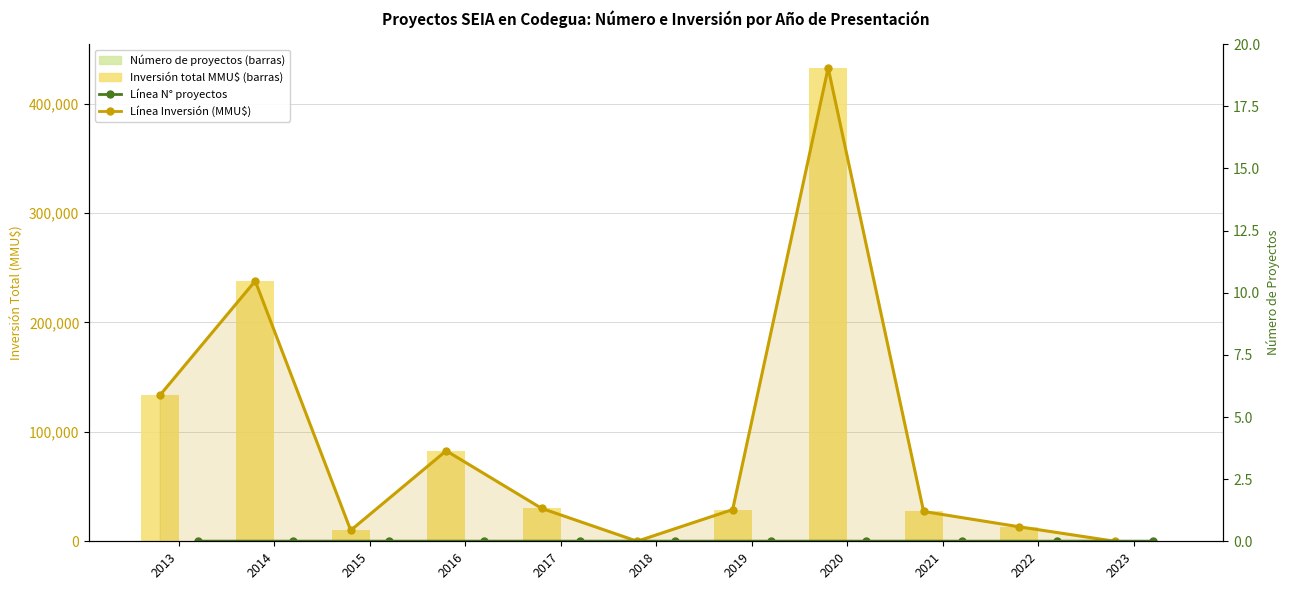

At which category is the sum across all series the highest?

2020